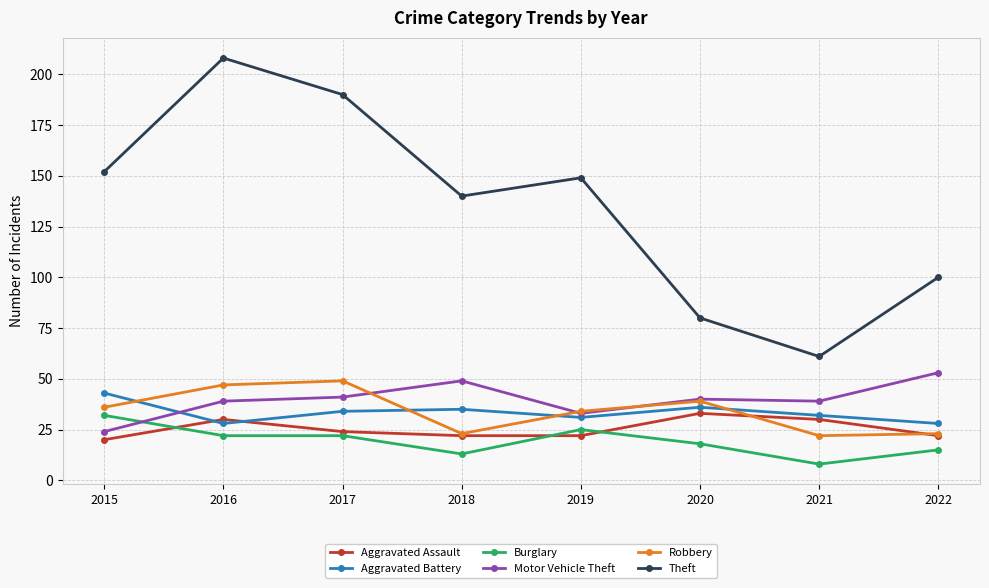

What is the minimum value for Motor Vehicle Theft?

24